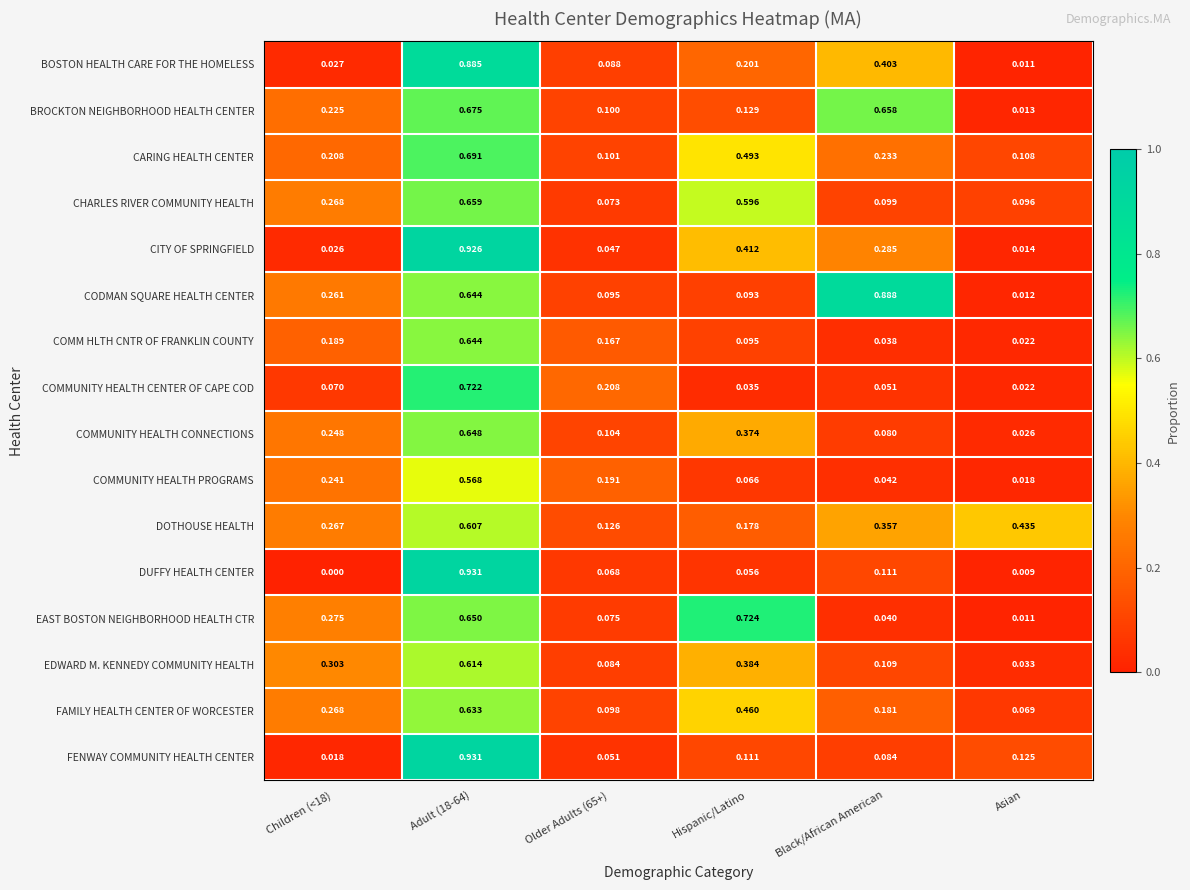

Which label corresponds to the smallest value in the chart?

Children (<18)